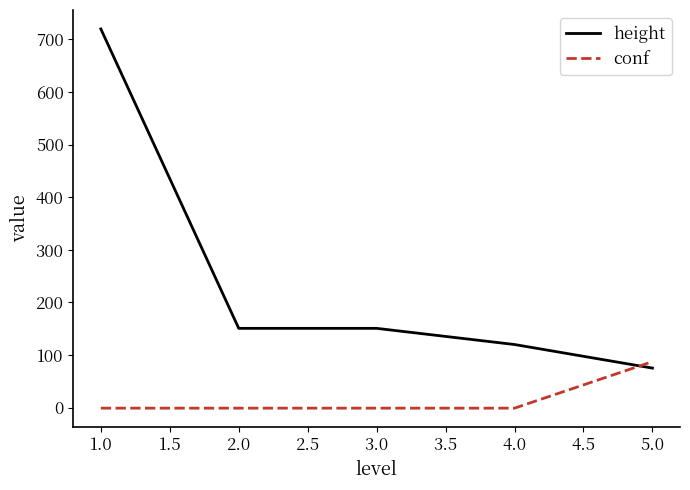

What is the sum of all conf values?

83.4